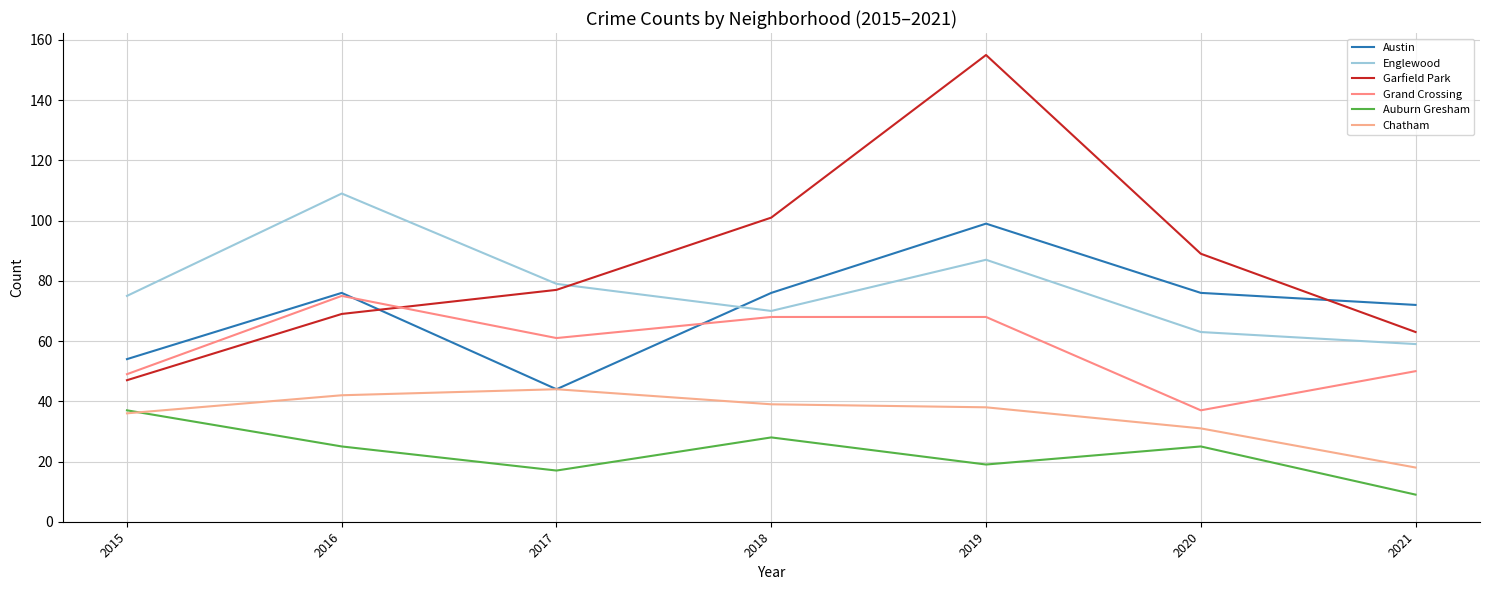

Does the chart have visible grid lines?

Yes